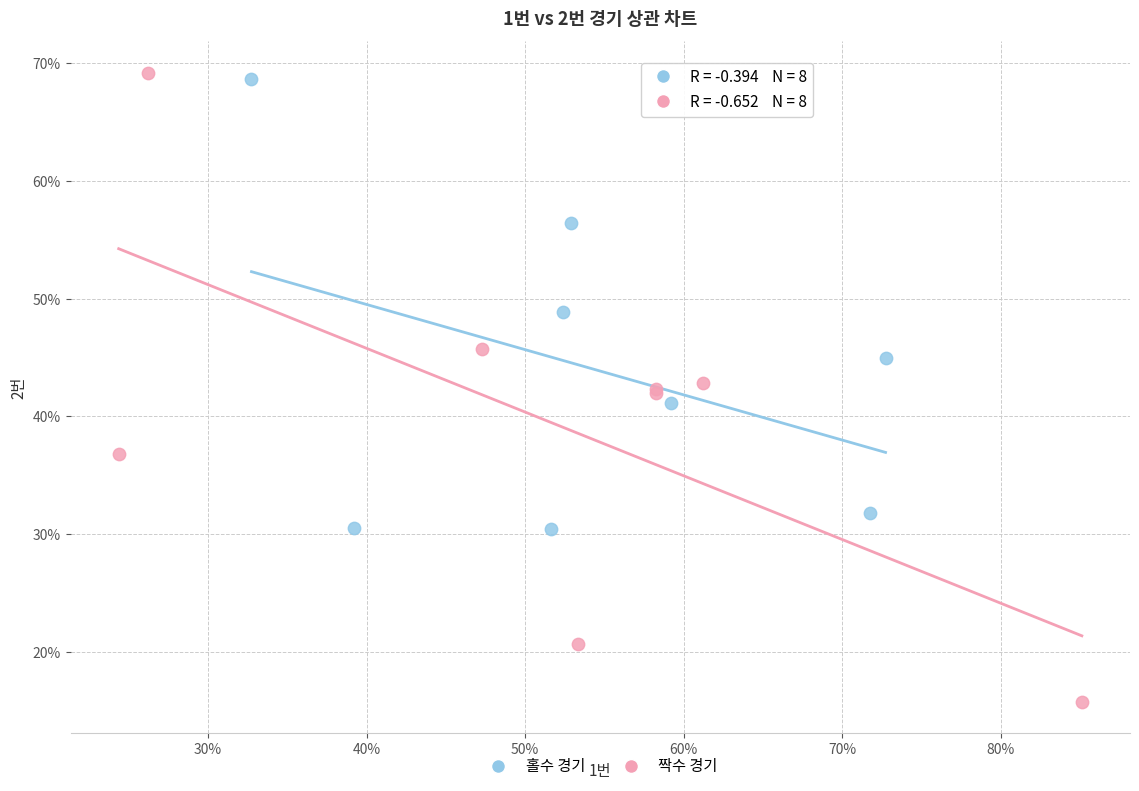

Which series contains the lowest Y value?

짝수 경기